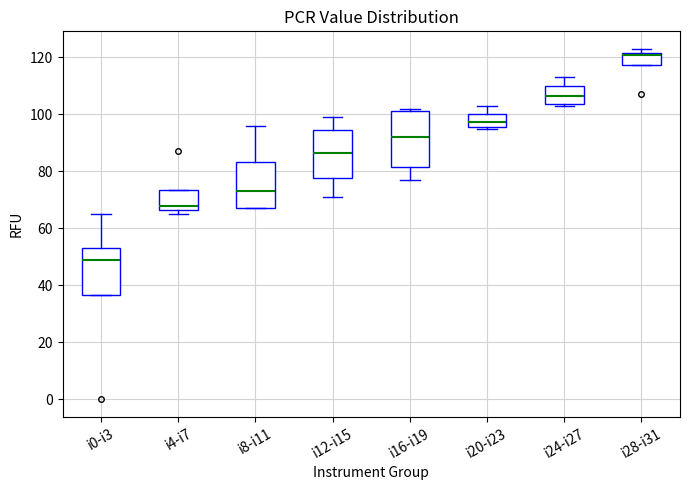

Which box is the tallest, from its lower edge to its upper edge?

i16-i19